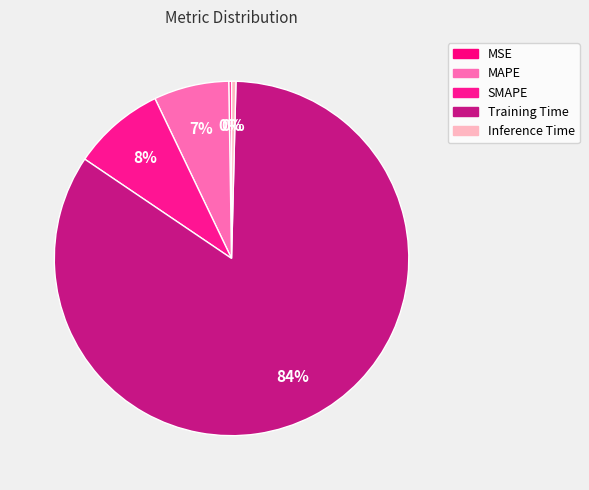

What percentage is NOT represented by Training Time?

15.9%